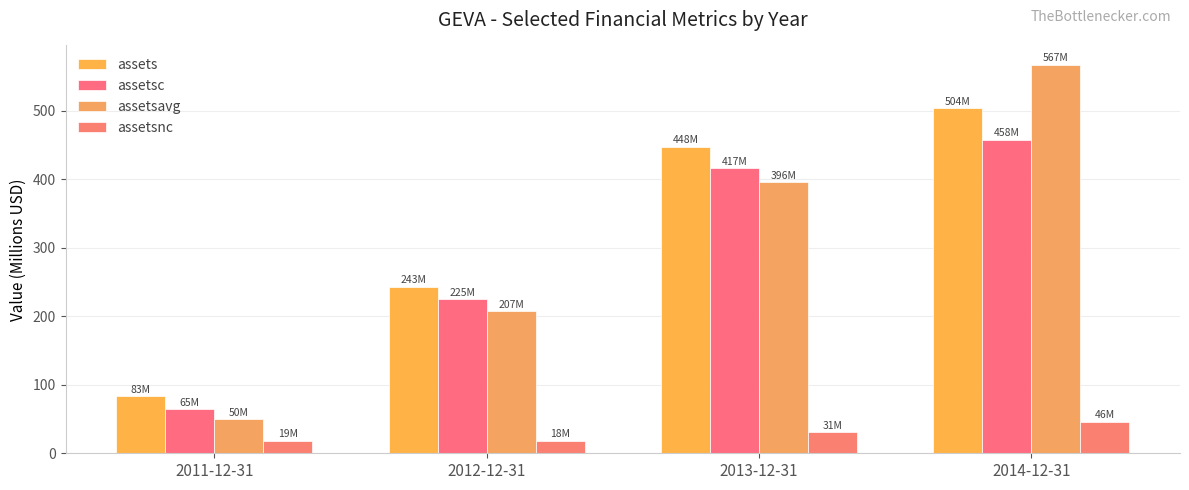

The value of assetsavg at 2014-12-31 is 885.9. True or false?

False